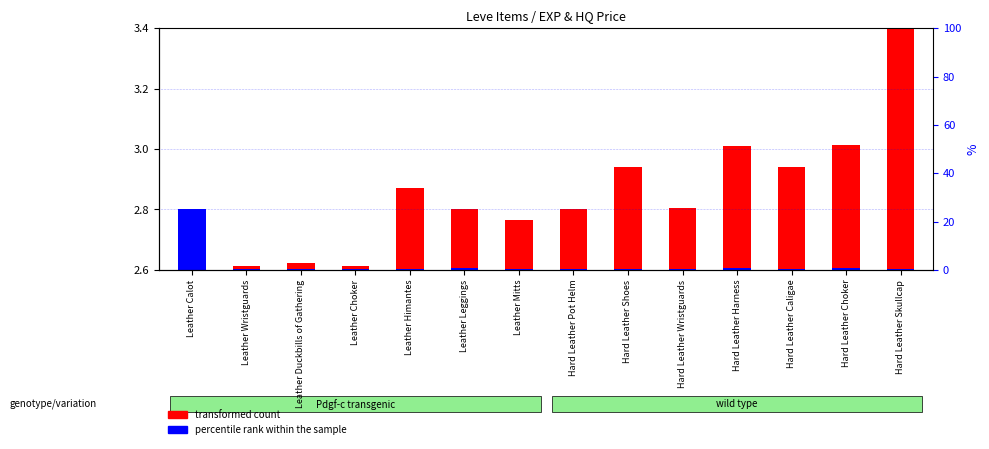

Which series changed the most between Hard Leather Harness and Hard Leather Choker?

transformed count